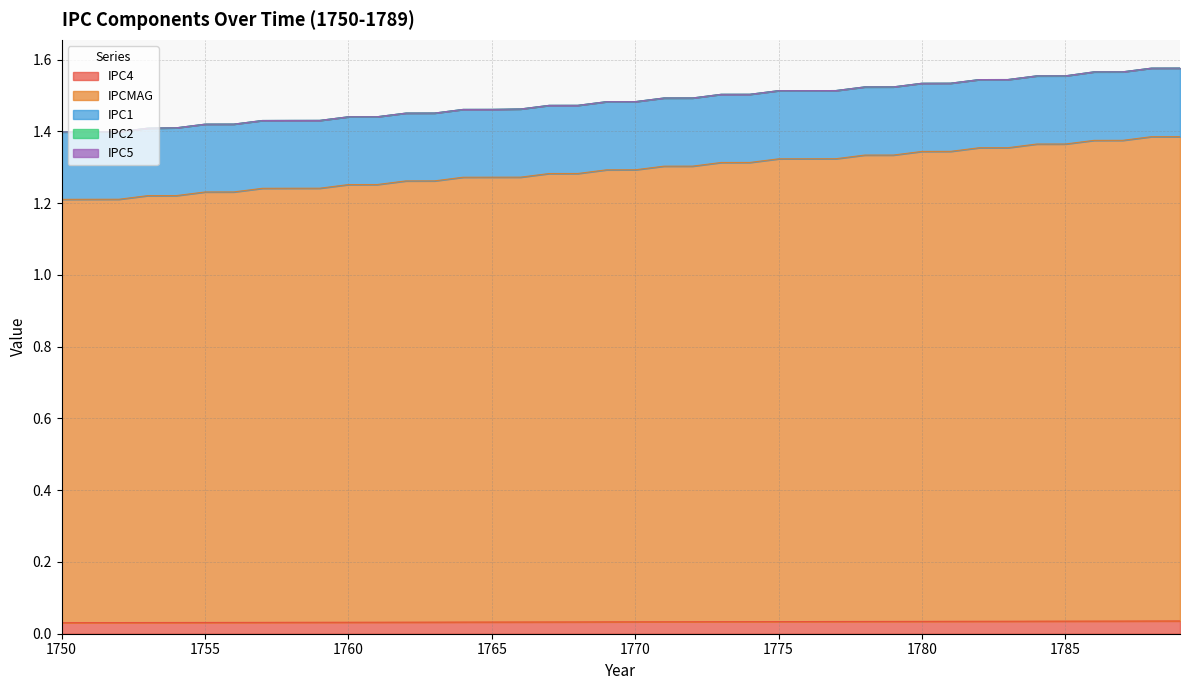

Count the IPC1 values in the range 0 to 1.

40